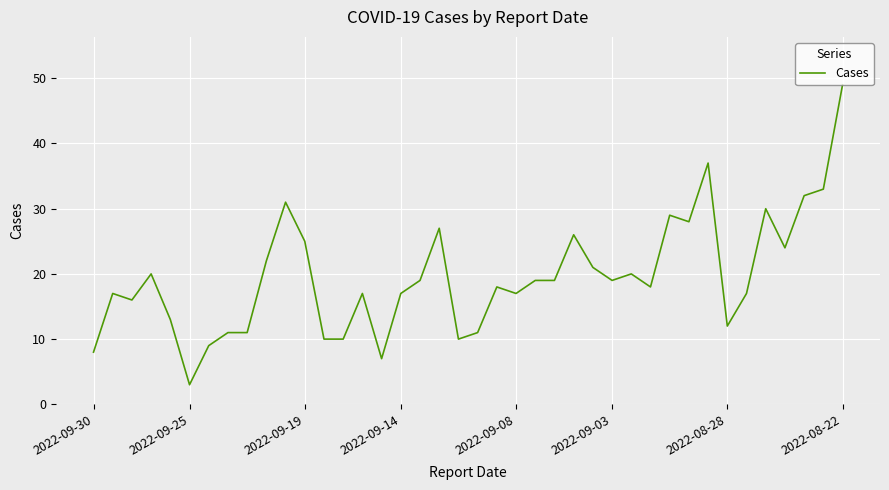

What is the greatest value displayed?

49